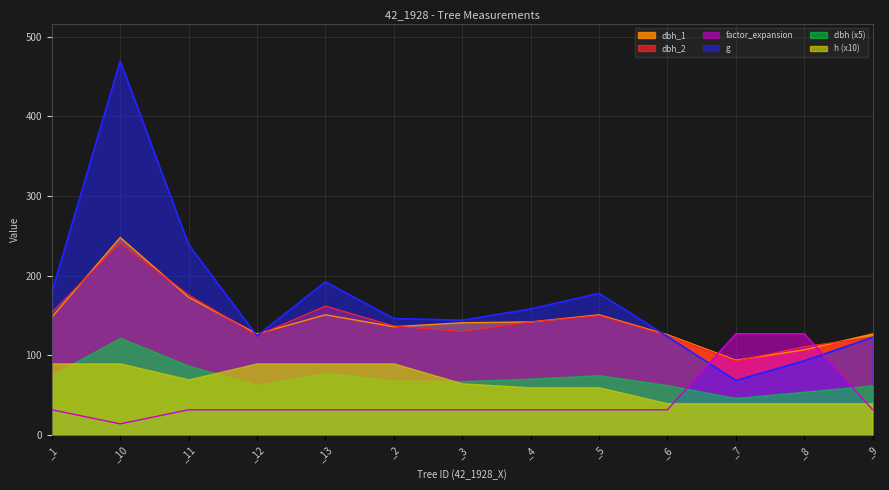

What is the spread (max minus min) of values at _3?

112.4